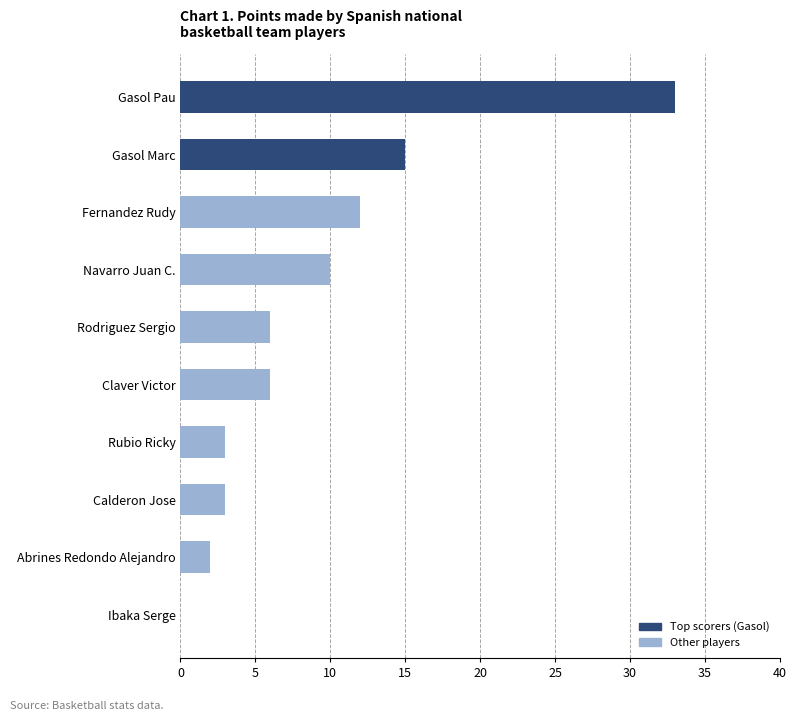

Is it true that the value at Gasol Pau is 33?

True